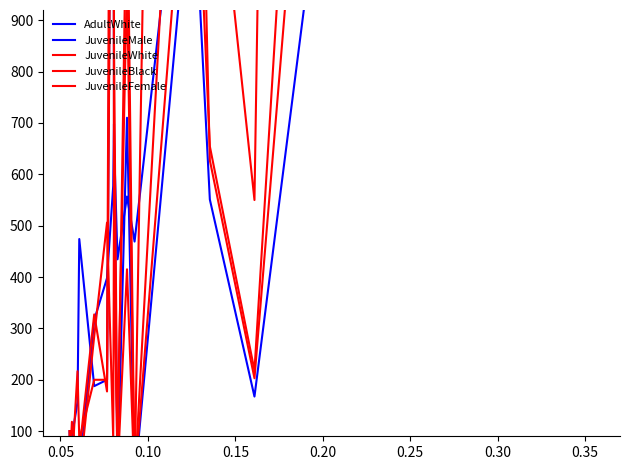

Is the value of JuvenileBlack at 15 greater than the value of AdultWhite at 18?

No